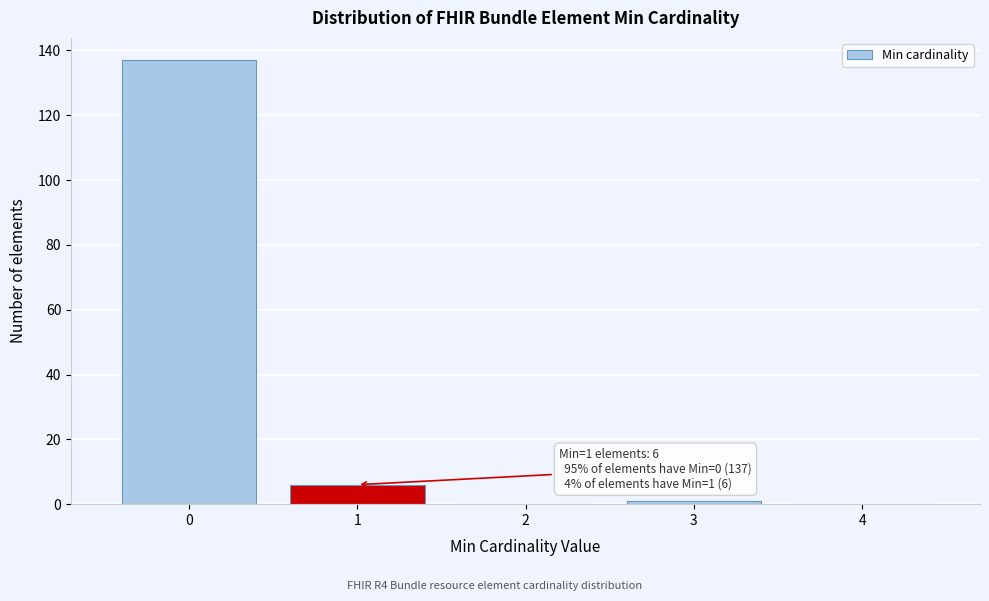

Reading right to left, what are all the values shown in this chart?

4=0	3=1	2=0	1=6	0=137